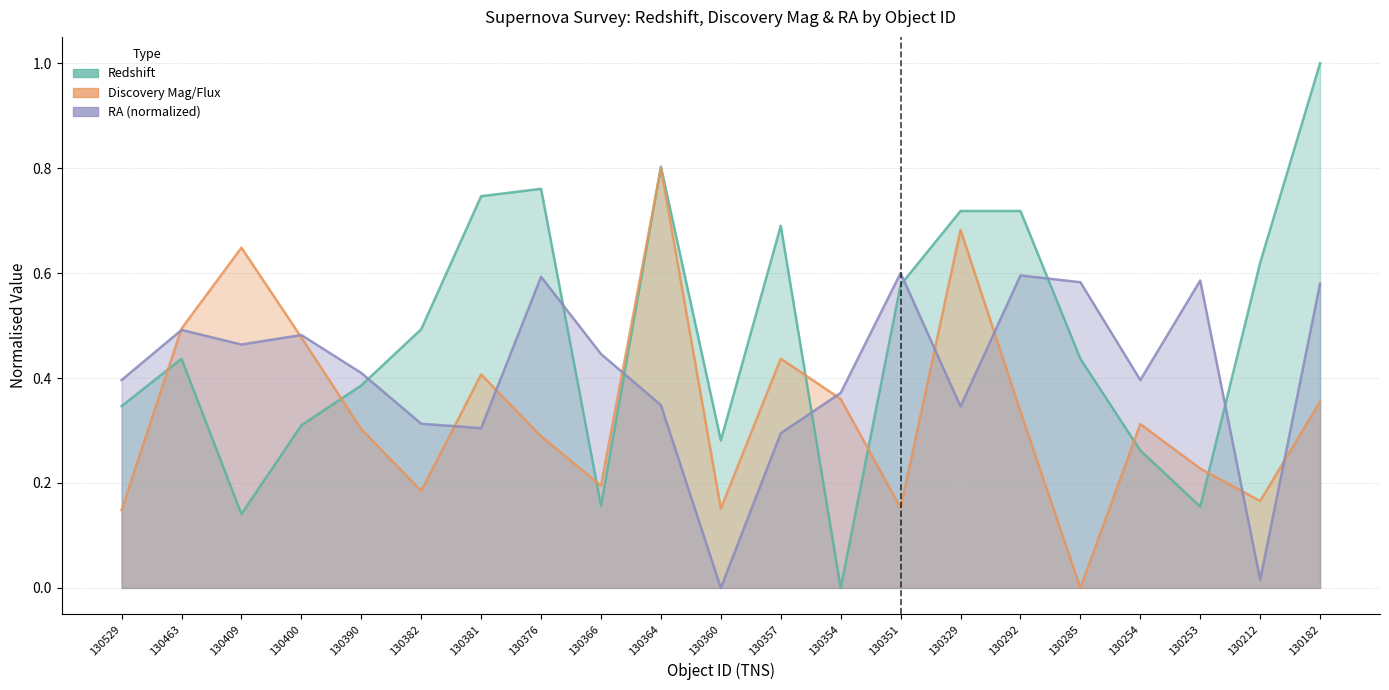

Rank the categories by Redshift value from lowest to highest.

130354, 130409, 130253, 130366, 130254, 130360, 130400, 130529, 130390, 130463, 130285, 130382, 130351, 130212, 130357, 130329, 130292, 130381, 130376, 130364, 130182